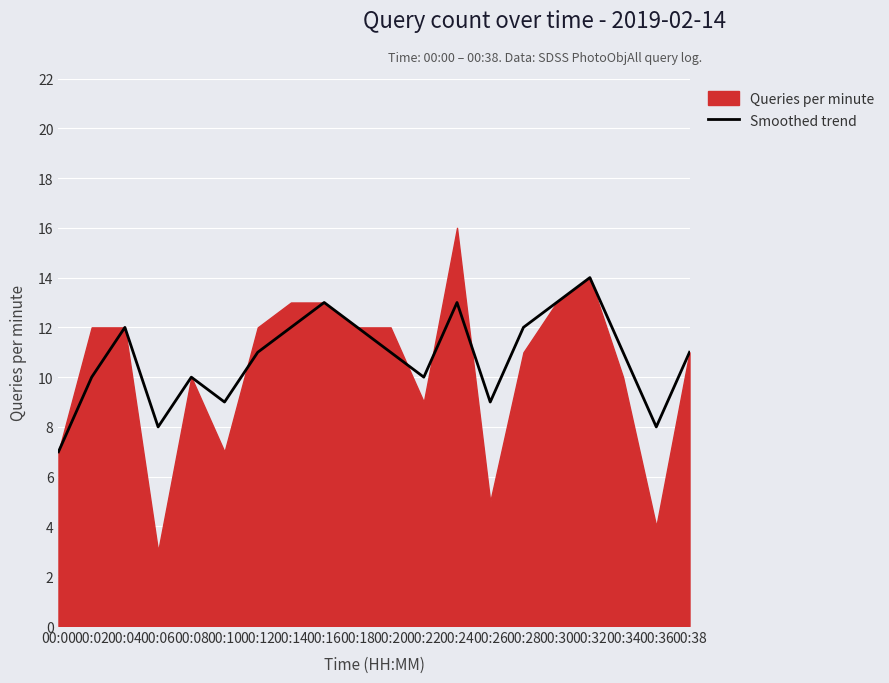

Is it true that Smoothed trend equals 8 at 00:06?

True